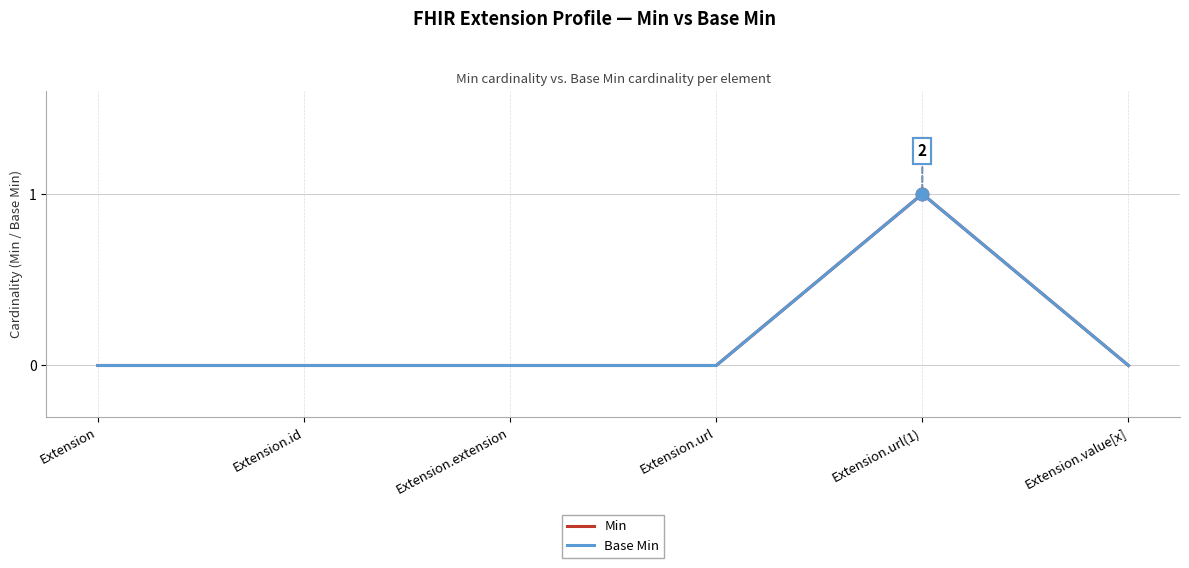

Reading left to right, extract all data points from this chart.

Min: 0	0	0	0	1	0
Base Min: 0	0	0	0	1	0